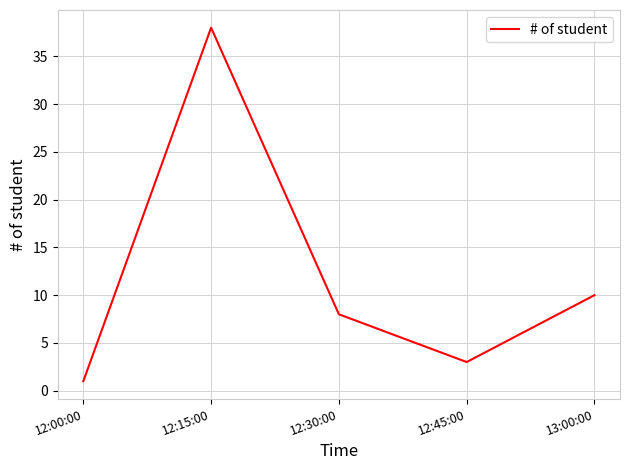

Is this an area chart (filled region under the line)?

No